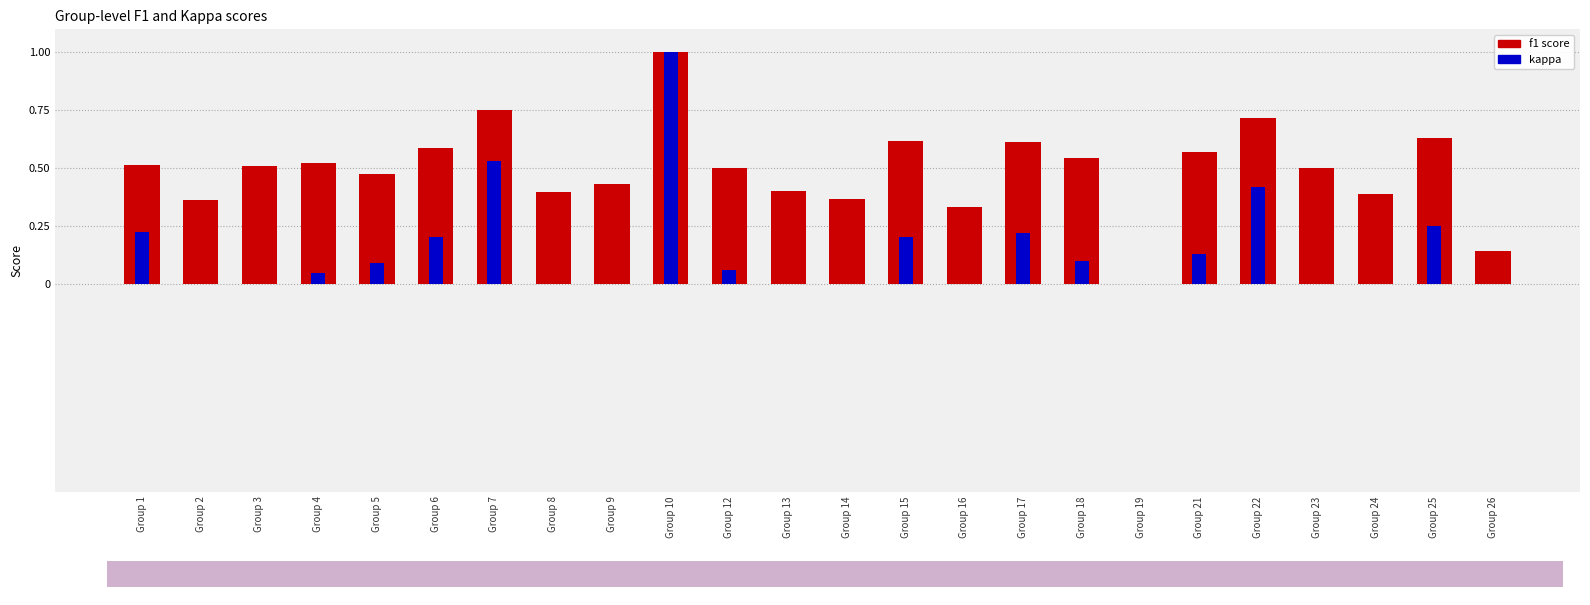

Which series has the largest range (max minus min)?

f1